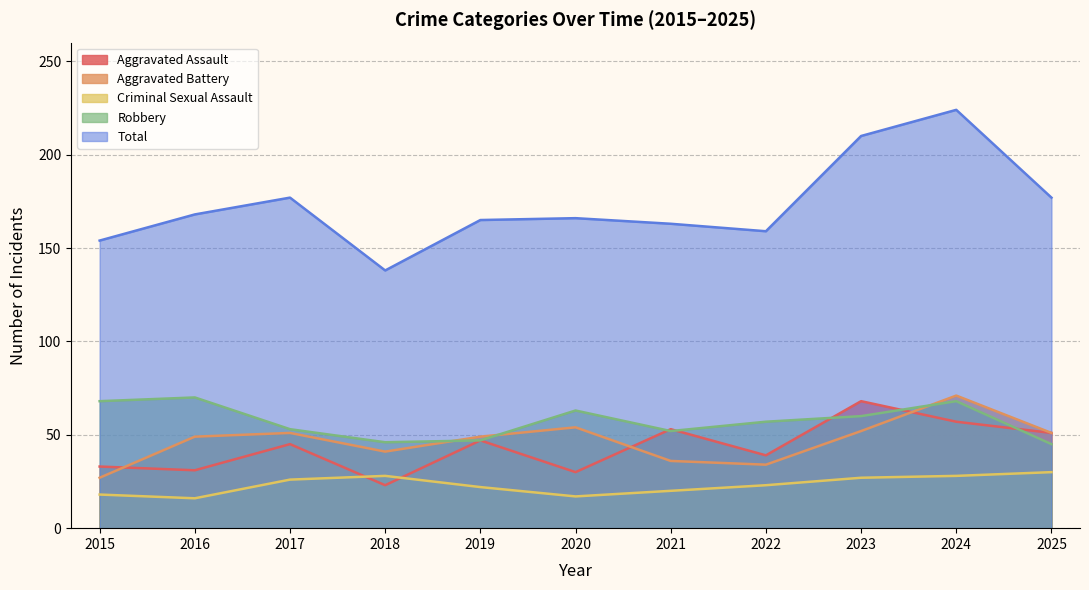

What value does the Aggravated Battery series have at 2018?

41